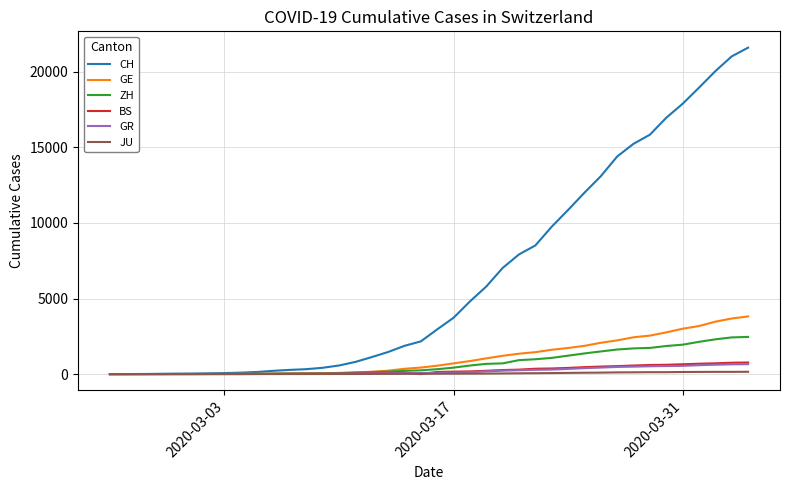

How many lines are shown in the chart?

6